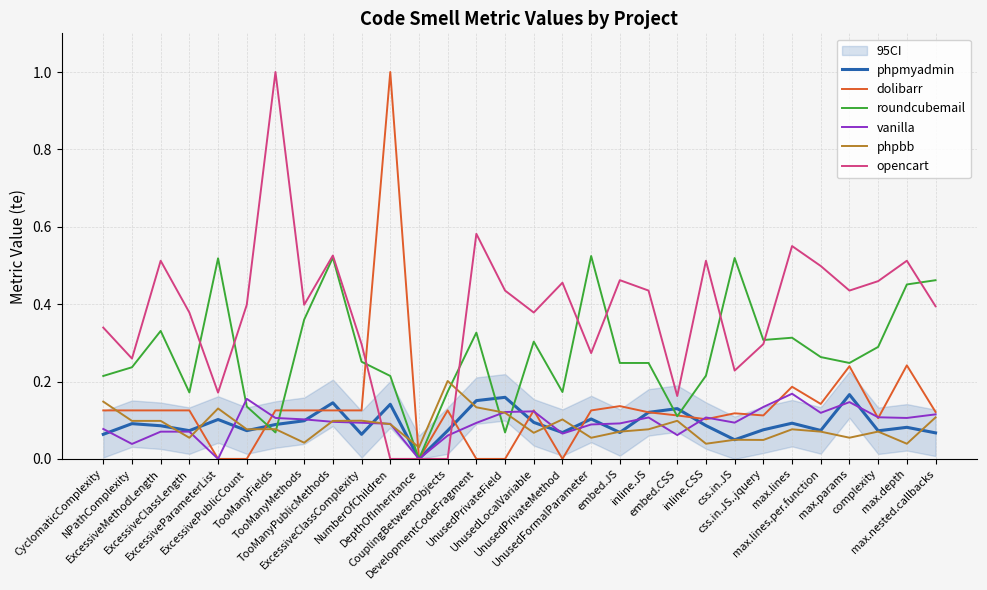

Which series has the largest range (max minus min)?

dolibarr